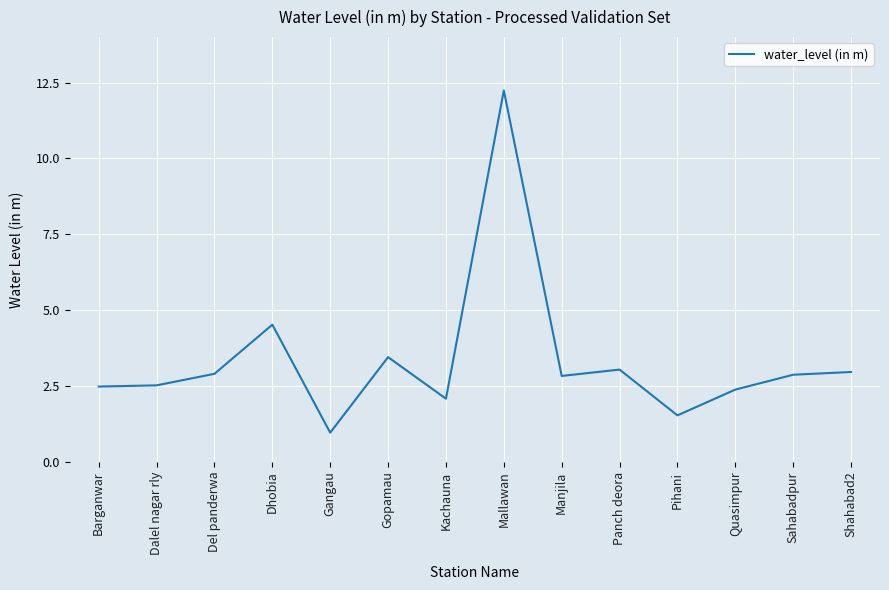

What is the minimum value shown in the chart?

1.0